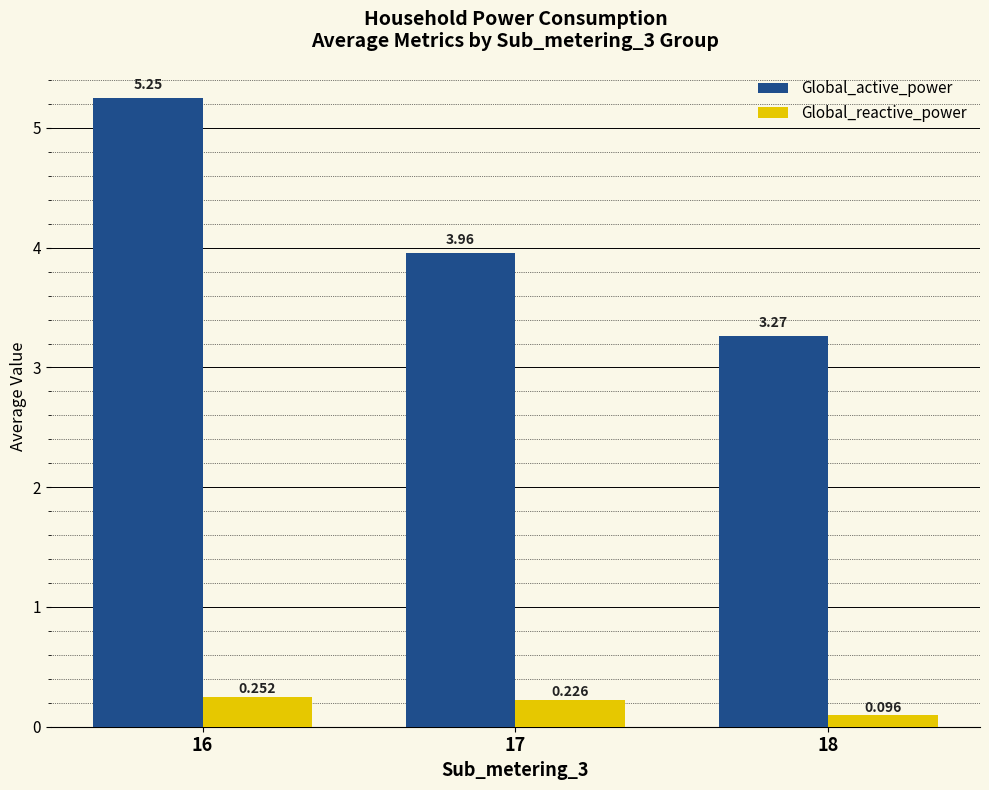

At 17, list the series in order from smallest to largest.

Global_reactive_power, Global_active_power